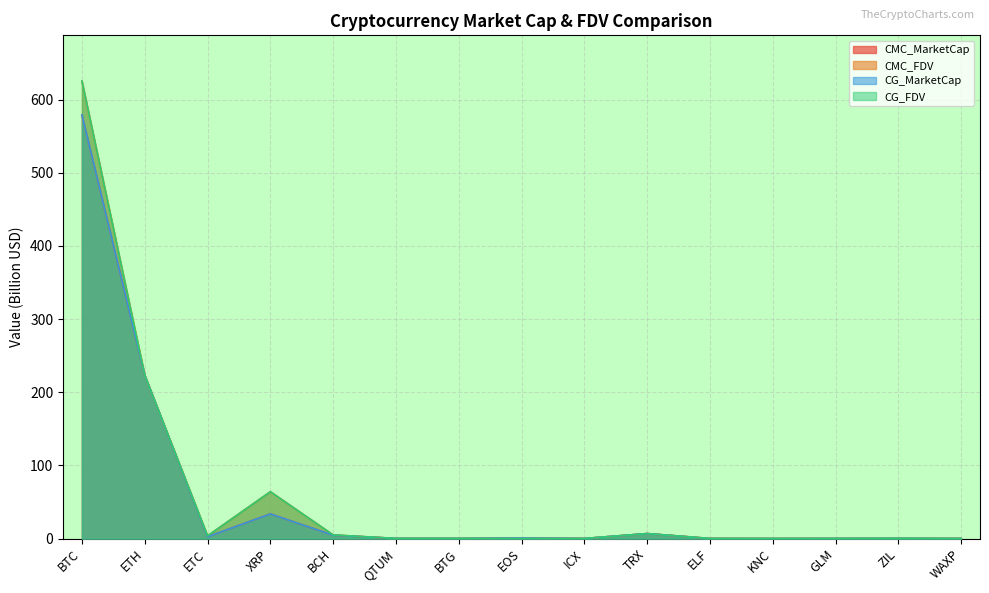

At which category does CMC_FDV reach its first local peak?

XRP